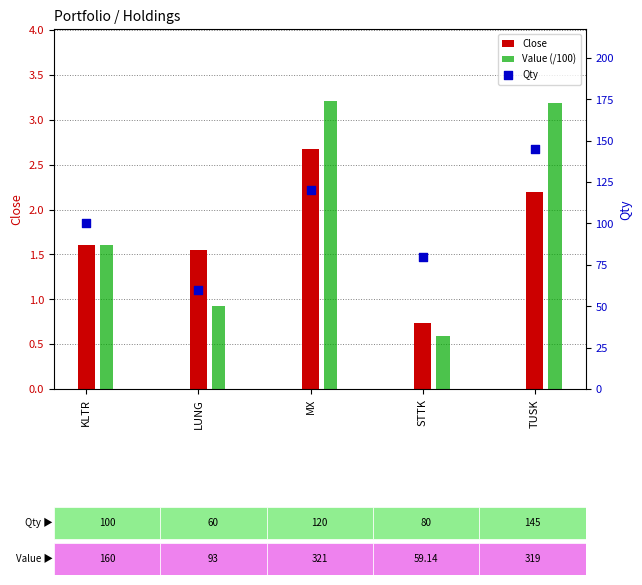

What are all the series names shown in the legend?

Close, Value (/100), Qty